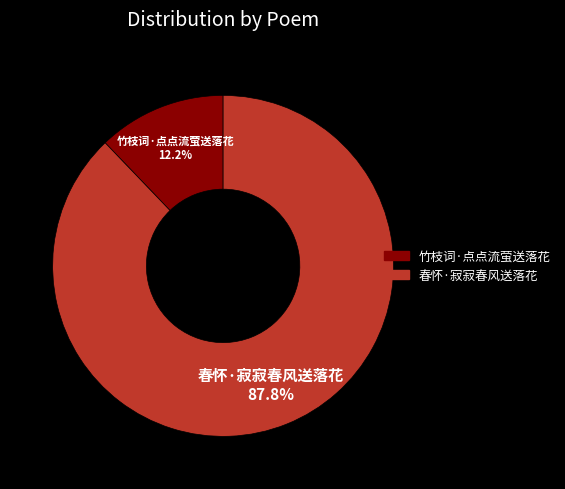

How many slices are in this pie chart?

2